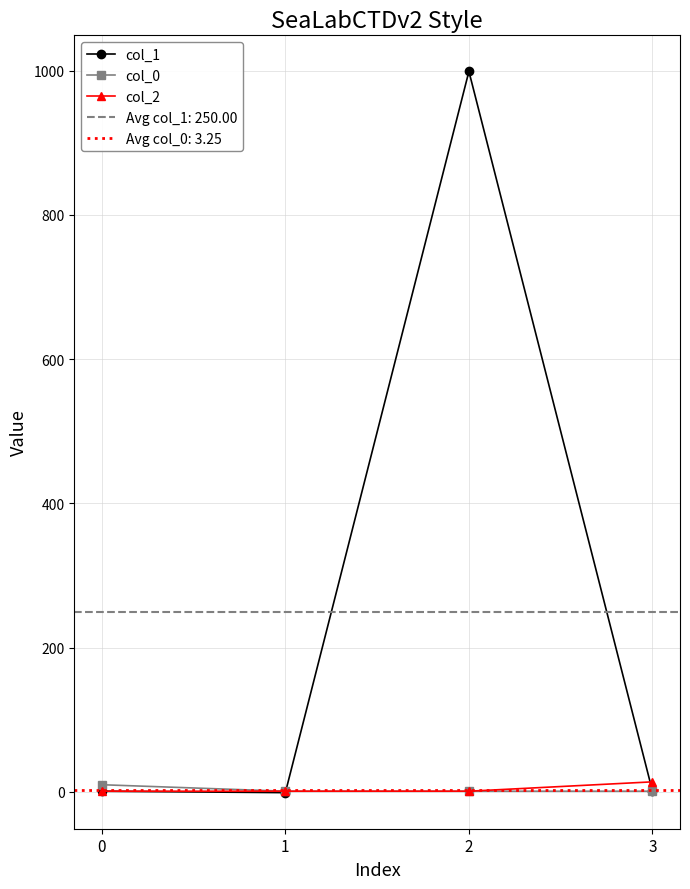

Between 0 and 1, which series saw the biggest shift?

col_0